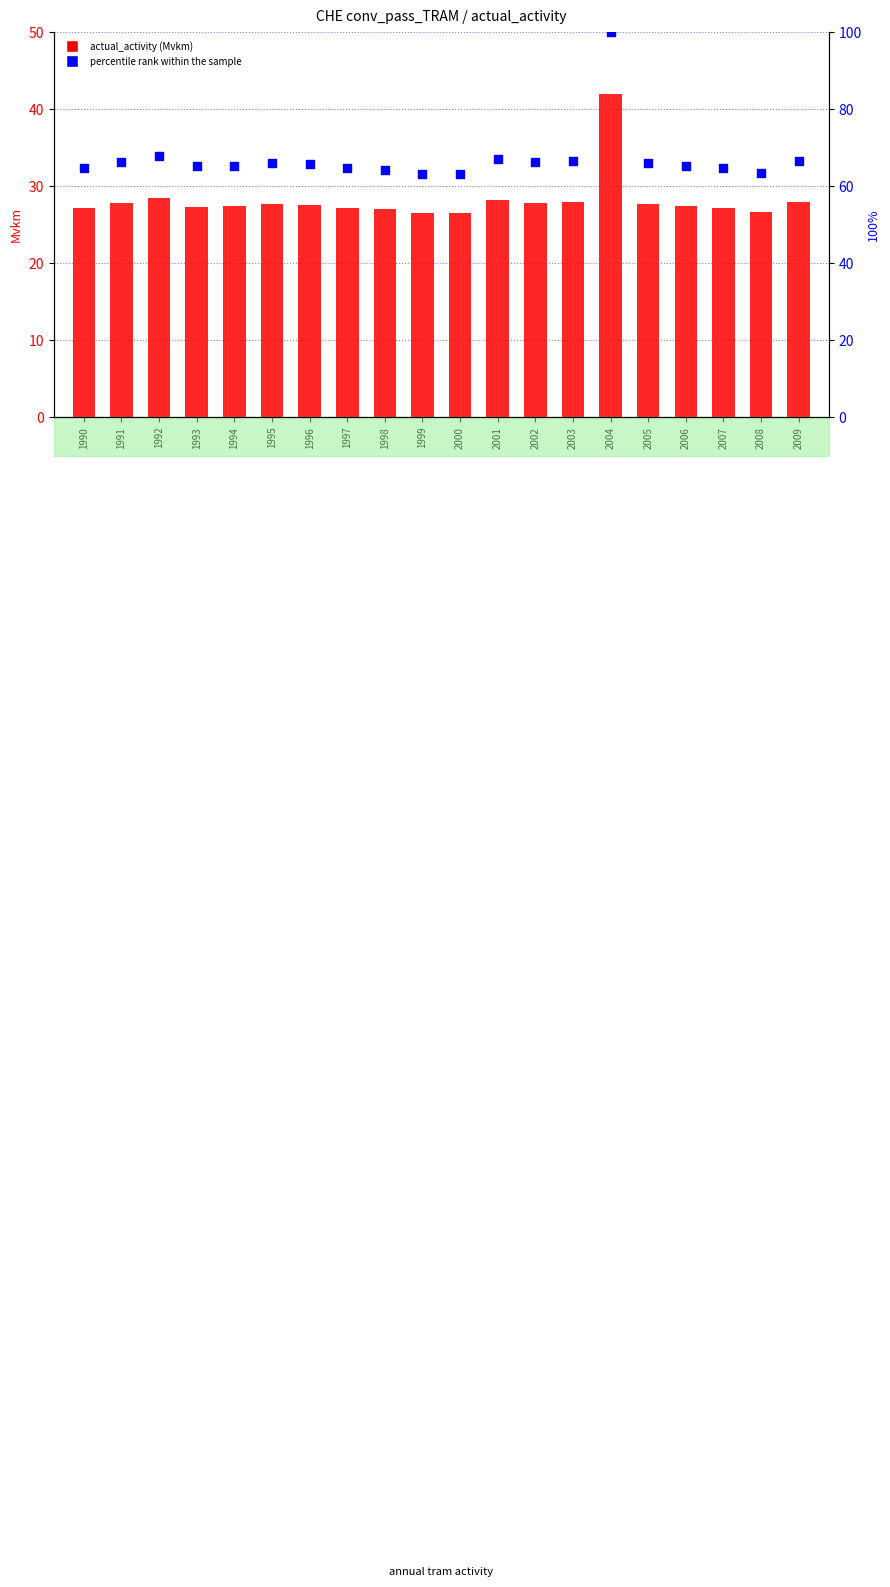

At how many categories does at least one series exceed 84?

1